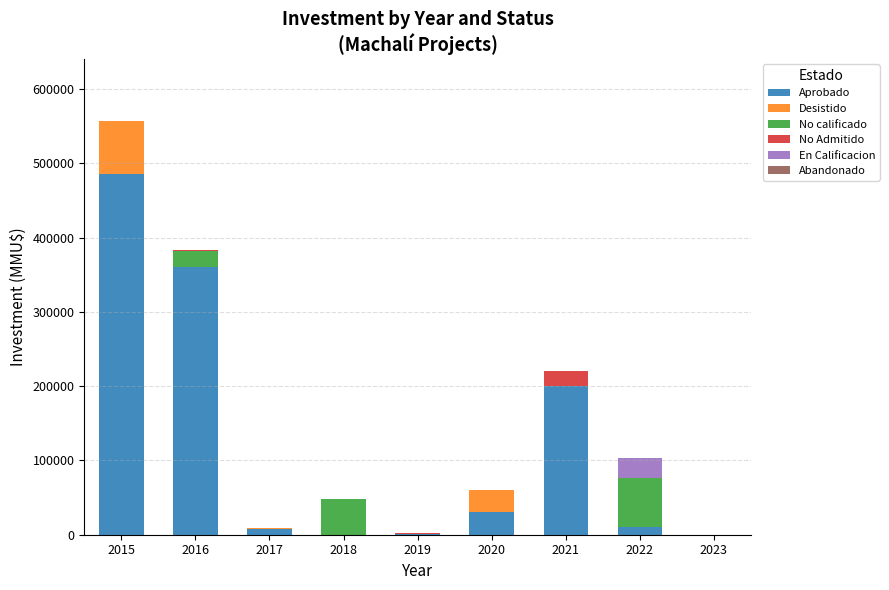

At which category is the sum across all series the highest?

2015